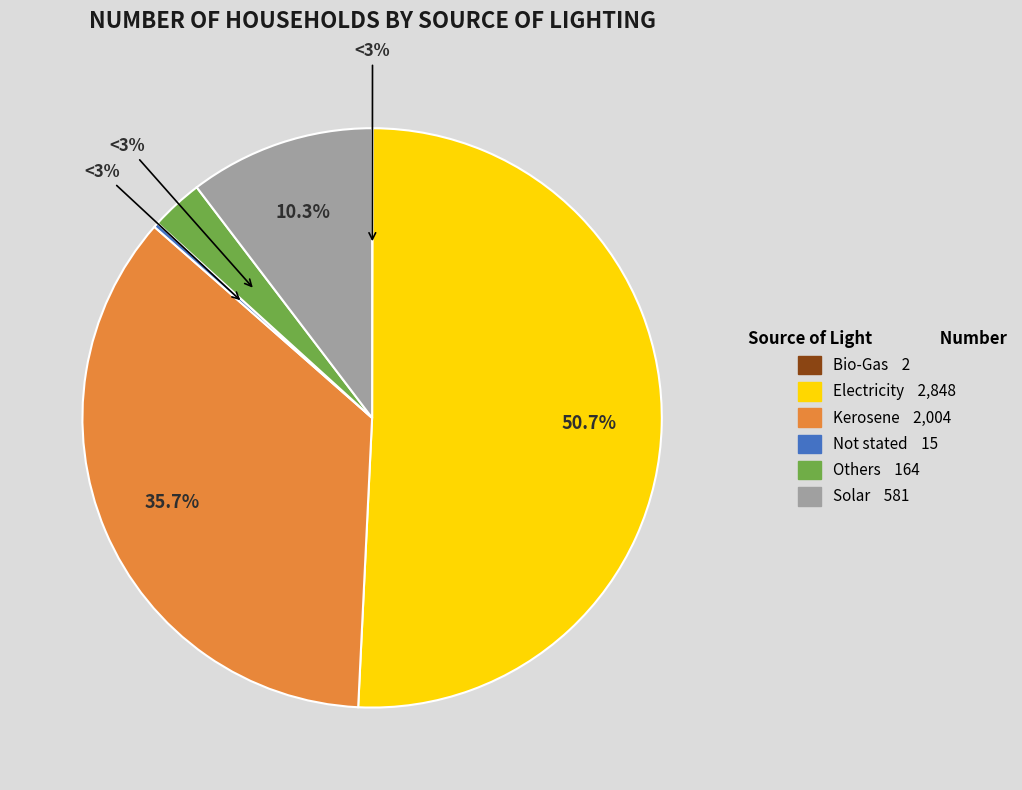

To the nearest percent, what percentage of the pie is Solar?

10%